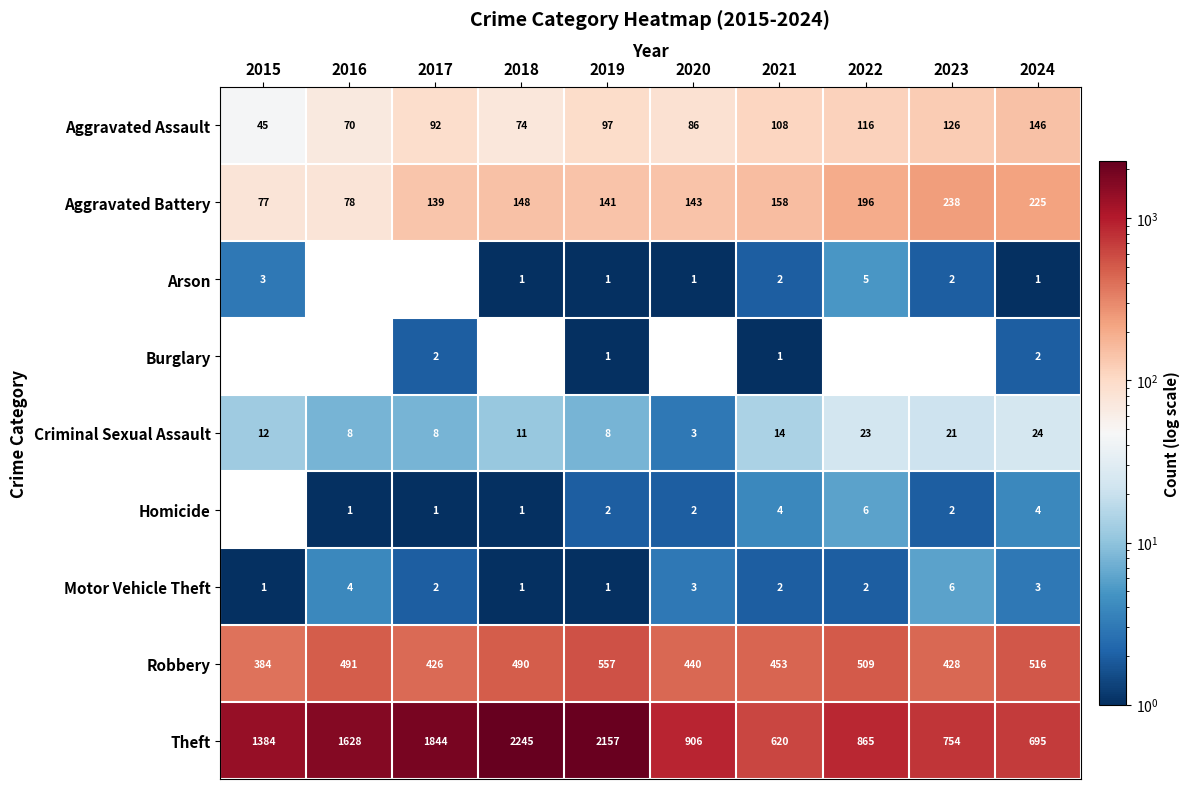

Where is Theft nearest to the value 1432?

2015